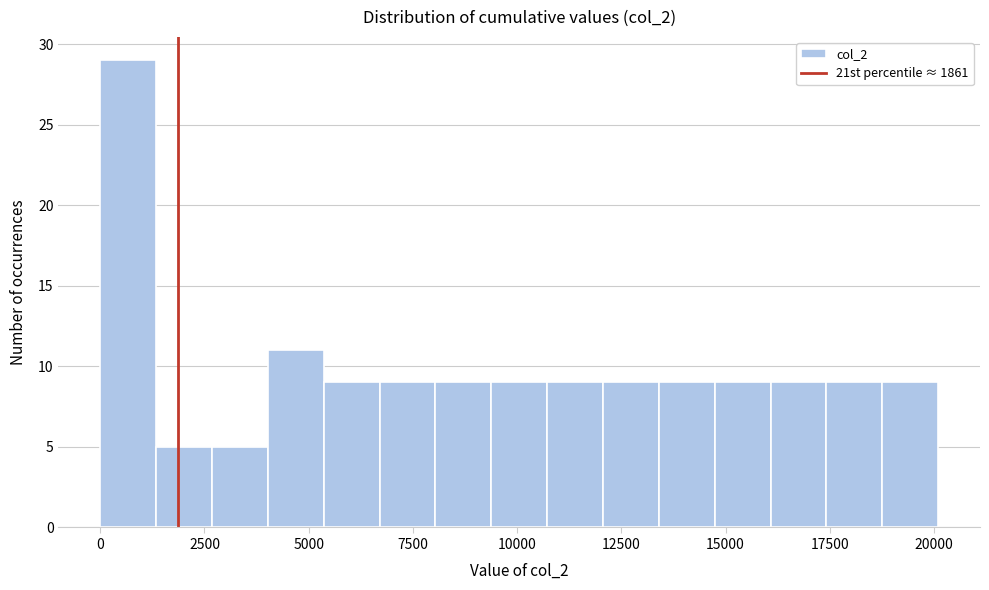

Read against the x-axis, roughly where is the centre of the tallest bar?

500